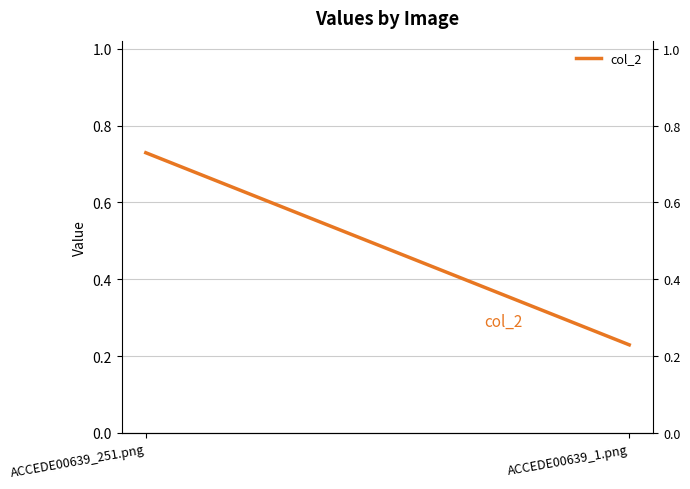

What is the change in value from ACCEDE00639_251.png to ACCEDE00639_1.png?

-0.5